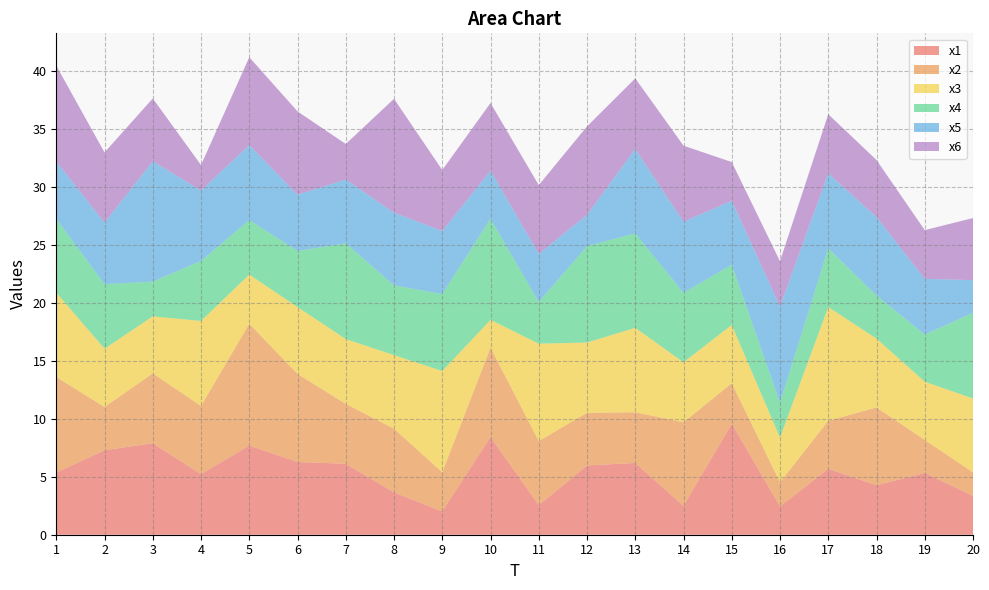

Reading left to right, extract all data points from this chart.

x1: 1=5.4	2=7.3	3=7.9	4=5.2	5=7.7	6=6.3	7=6.1	8=3.7	9=2.0	10=8.4	11=2.5	12=6.0	13=6.2	14=2.5	15=9.6	16=2.4	17=5.7	18=4.3	19=5.3	20=3.4
x2: 1=8.3	2=3.7	3=6.0	4=5.9	5=10.5	6=7.6	7=5.2	8=5.5	9=3.4	10=7.7	11=5.5	12=4.5	13=4.4	14=7.2	15=3.5	16=2.1	17=4.1	18=6.7	19=2.8	20=2.0
x3: 1=7.3	2=5.0	3=4.9	4=7.3	5=4.2	6=5.8	7=5.6	8=6.3	9=8.7	10=2.4	11=8.4	12=6.1	13=7.3	14=5.2	15=5.0	16=3.9	17=9.8	18=5.9	19=5.0	20=6.4
x4: 1=6.4	2=5.6	3=3.0	4=5.2	5=4.7	6=4.8	7=8.3	8=6.0	9=6.6	10=8.7	11=3.6	12=8.3	13=8.1	14=6.0	15=5.2	16=3.0	17=5.1	18=3.7	19=4.1	20=7.4
x5: 1=5.0	2=5.3	3=10.4	4=6.1	5=6.5	6=4.9	7=5.5	8=6.3	9=5.4	10=4.1	11=4.1	12=2.7	13=7.3	14=6.1	15=5.5	16=8.3	17=6.5	18=6.8	19=4.8	20=2.8
x6: 1=8.3	2=6.1	3=5.4	4=2.2	5=7.6	6=7.2	7=3.1	8=9.8	9=5.3	10=5.8	11=5.9	12=7.6	13=6.1	14=6.6	15=3.3	16=3.9	17=5.1	18=4.9	19=4.2	20=5.4